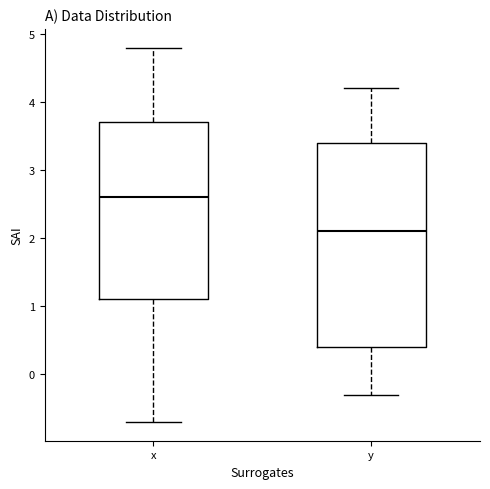

Reading left to right, transcribe this box plot: for each box, give where its median line is, the range the box spans, and where its two whiskers end, as read against the y-axis. The values are not printed on the chart, so give them approximately, as read against the axis.

x: median 2.6, box 1.1 to 3.7, whiskers -0.7 to 4.8
y: median 2.1, box 0.4 to 3.4, whiskers -0.3 to 4.2